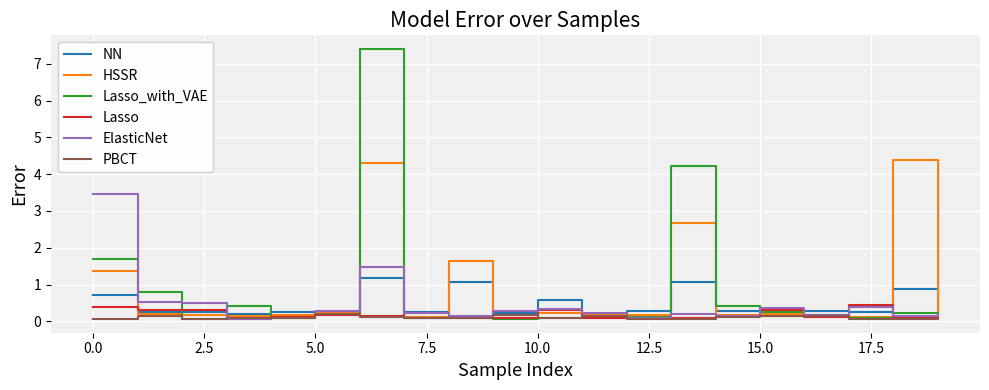

Which series has the widest spread of values?

Lasso_with_VAE